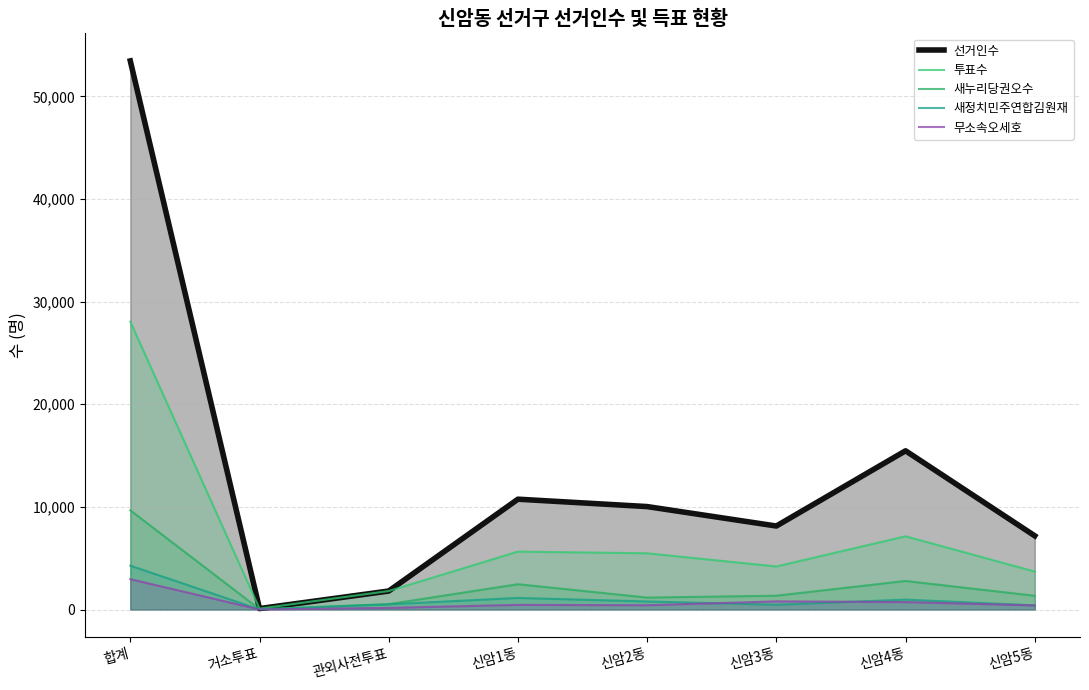

Which series has the largest total across all categories?

선거인수